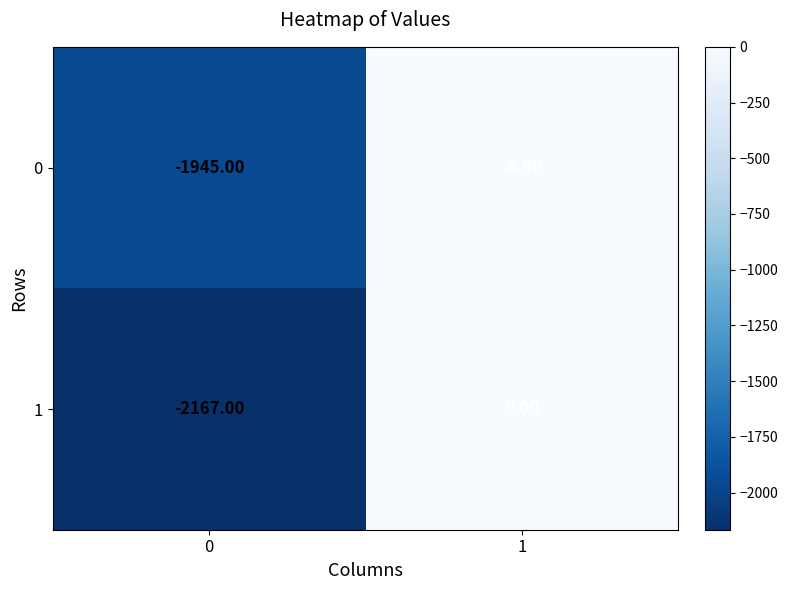

Which series has the largest range (max minus min)?

1